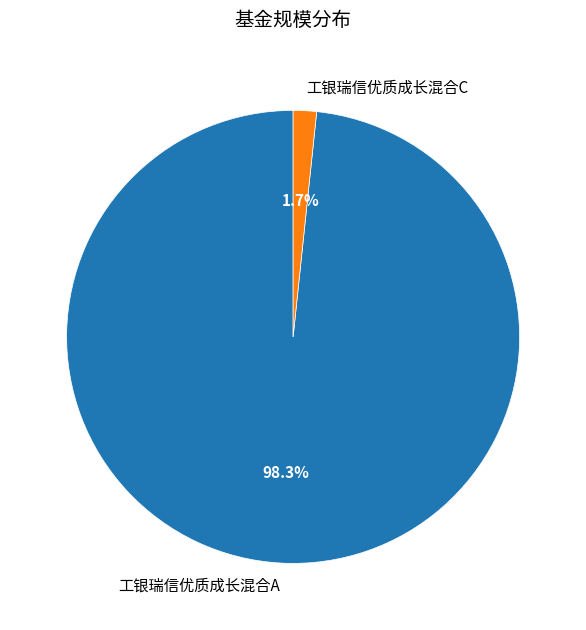

Which slice is the smallest?

工银瑞信优质成长混合C